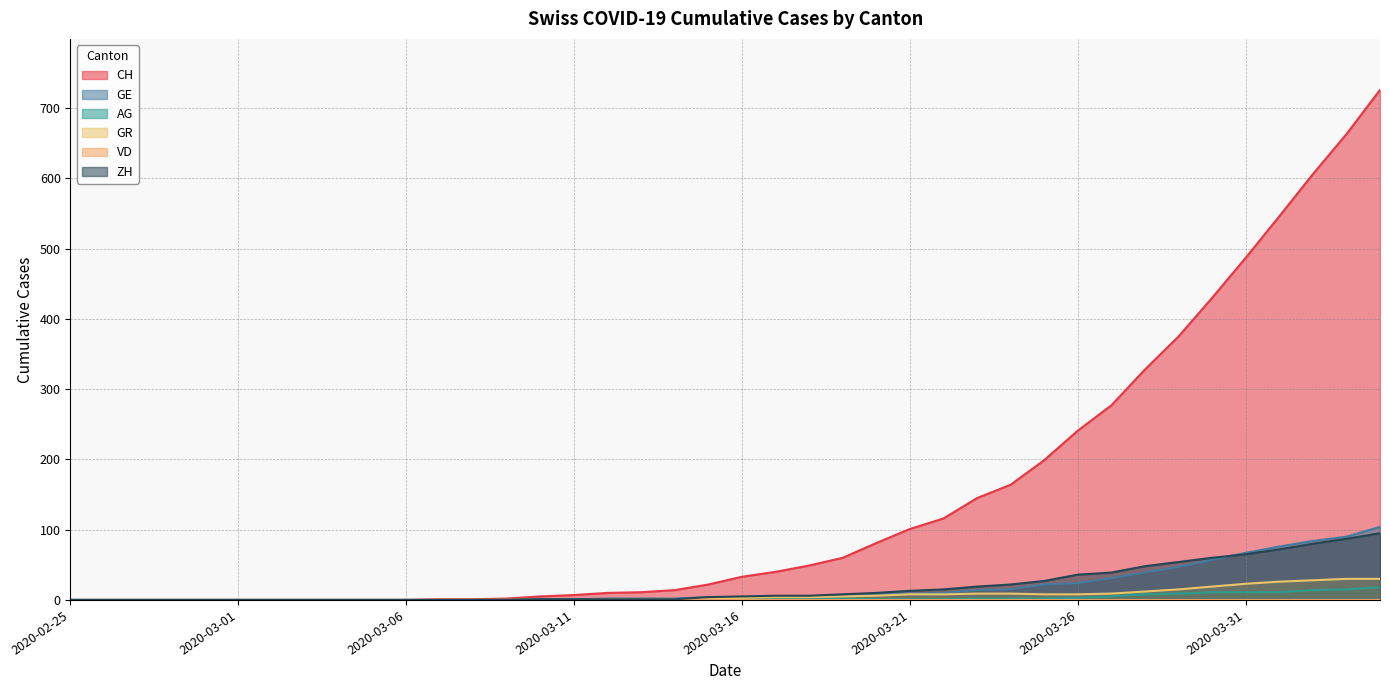

Which series has the largest total across all categories?

CH